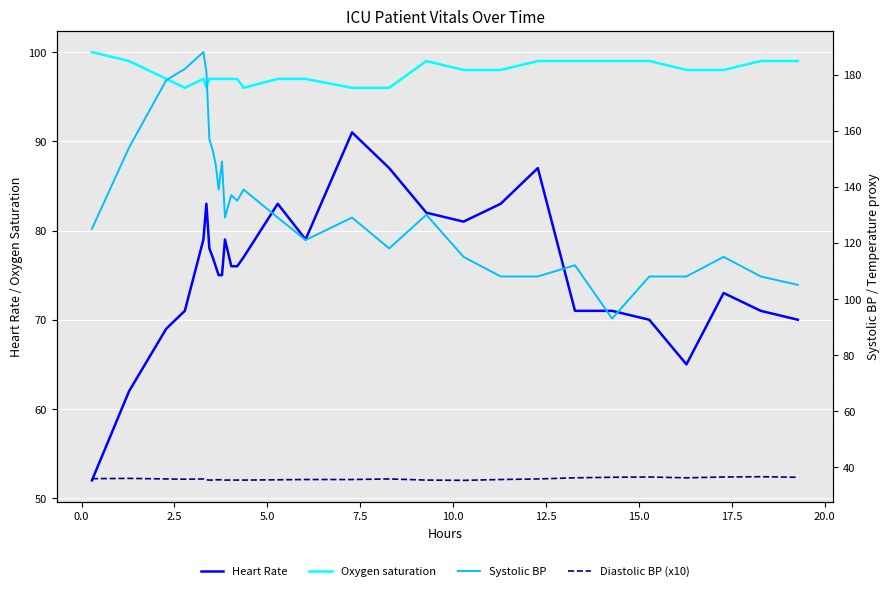

Reading left to right, transcribe all the data shown in this chart.

Heart Rate: 52.0	62.0	69.0	71.0	79.0	83.0	78.0	77.0	76.0	75.0	75.0	79.0	76.0	76.0	77.0	83.0	79.0	91.0	87.0	82.0	81.0	83.0	87.0	71.0	71.0	70.0	65.0	73.0	71.0	70.0
Oxygen saturation: 100.0	99.0	97.0	96.0	97.0	96.0	97.0	97.0	97.0	97.0	97.0	97.0	97.0	97.0	96.0	97.0	97.0	96.0	96.0	99.0	98.0	98.0	99.0	99.0	99.0	99.0	98.0	98.0	99.0	99.0
Systolic BP: 125.0	154.0	178.0	182.0	188.0	181.0	157.0	153.0	148.0	139.0	149.0	129.0	137.0	135.0	139.0	129.0	121.0	129.0	118.0	130.0	115.0	108.0	108.0	112.0	93.0	108.0	108.0	115.0	108.0	105.0
Diastolic BP (x10): 35.9	36.0	35.8	35.7	35.8	35.5	35.4	35.4	35.5	35.5	35.5	35.4	35.4	35.4	35.4	35.5	35.6	35.6	35.8	35.4	35.3	35.6	35.8	36.2	36.4	36.5	36.2	36.5	36.6	36.4